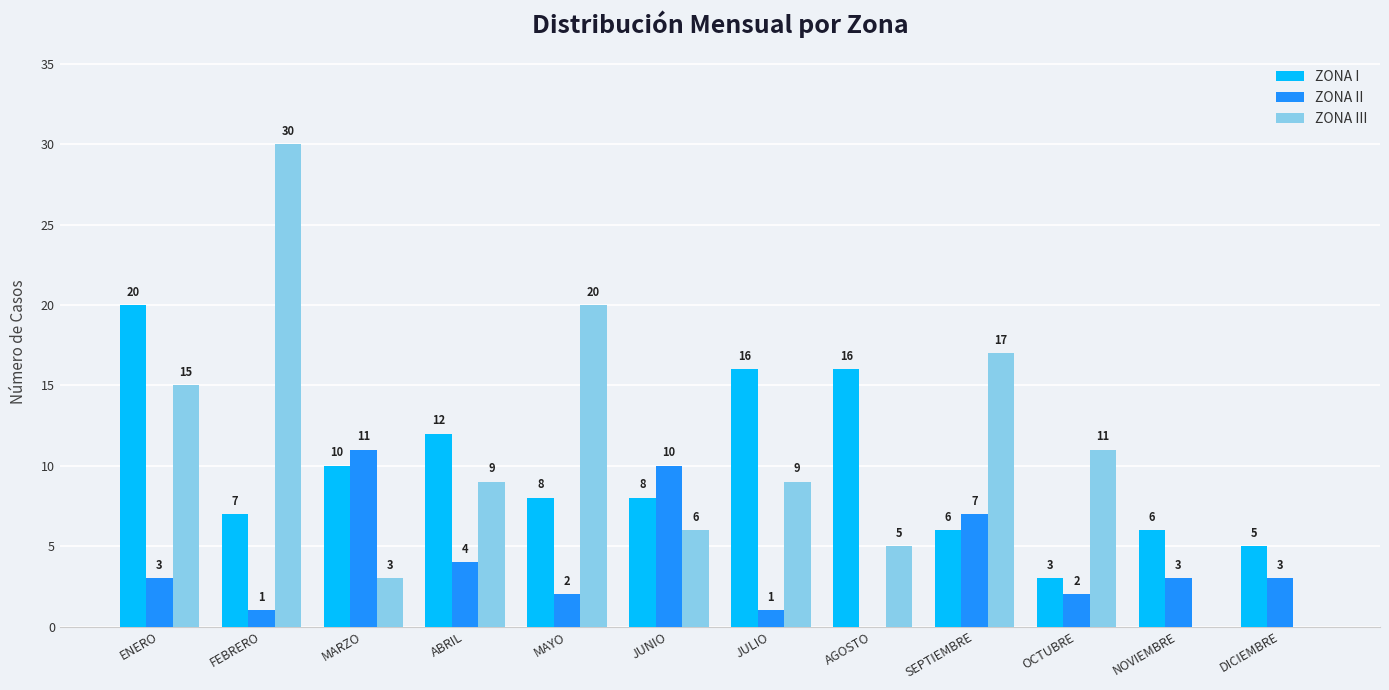

The value of ZONA III at MAYO is 5. True or false?

False